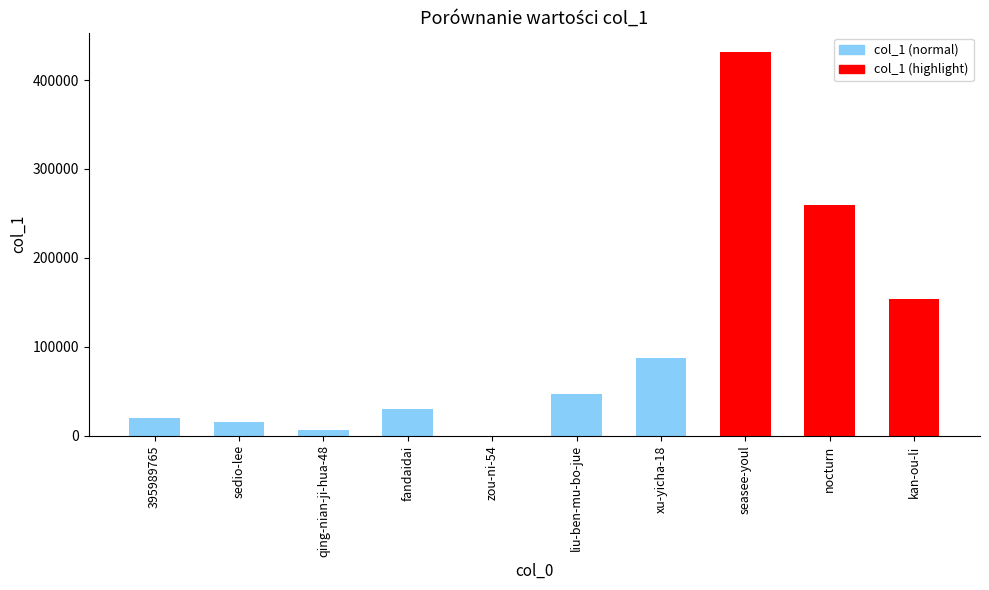

Reading left to right, extract all data points from this chart.

20159	15276	6254	29570	70	47119	87412	431969	259333	153687